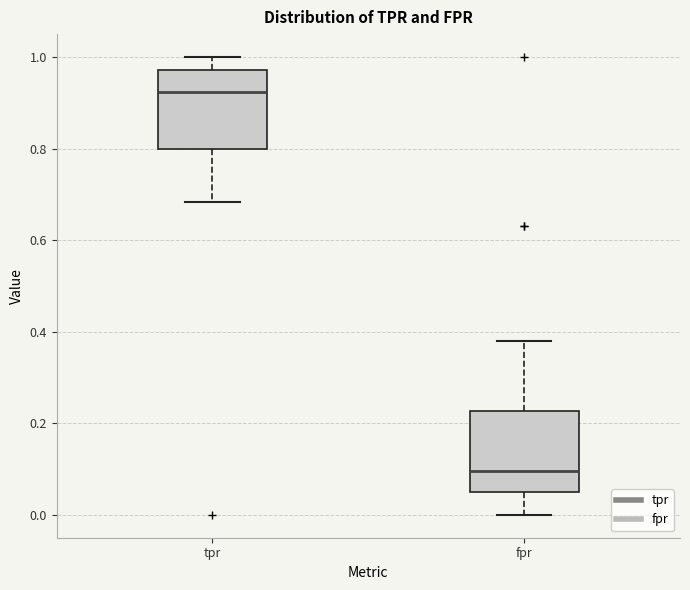

Reading left to right, read every box against the y-axis: the position of its median line, the range the box covers, and the ends of its whiskers. The values are not printed on the chart, so give them approximately, as read against the axis.

tpr: median 0.92, box 0.80 to 0.98, whiskers 0.68 to 1.00
fpr: median 0.10, box 0.06 to 0.22, whiskers 0.00 to 0.38